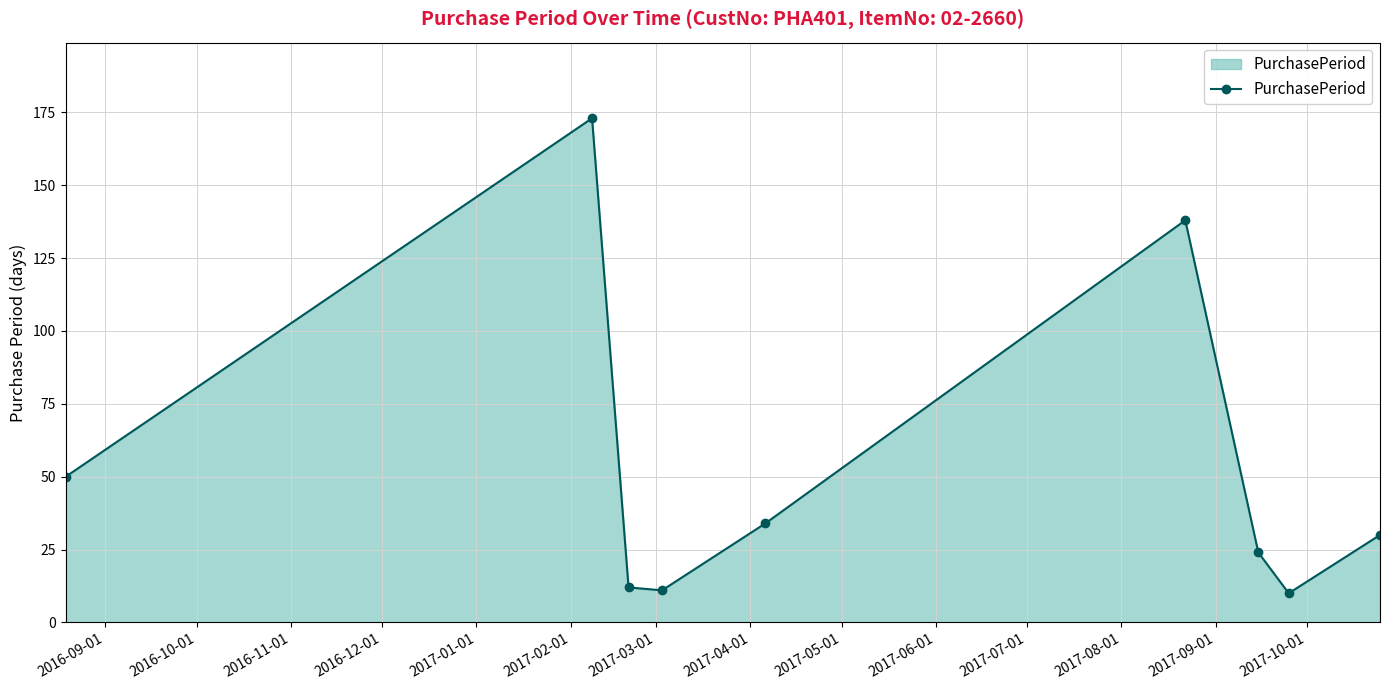

How many lines are shown in the chart?

1